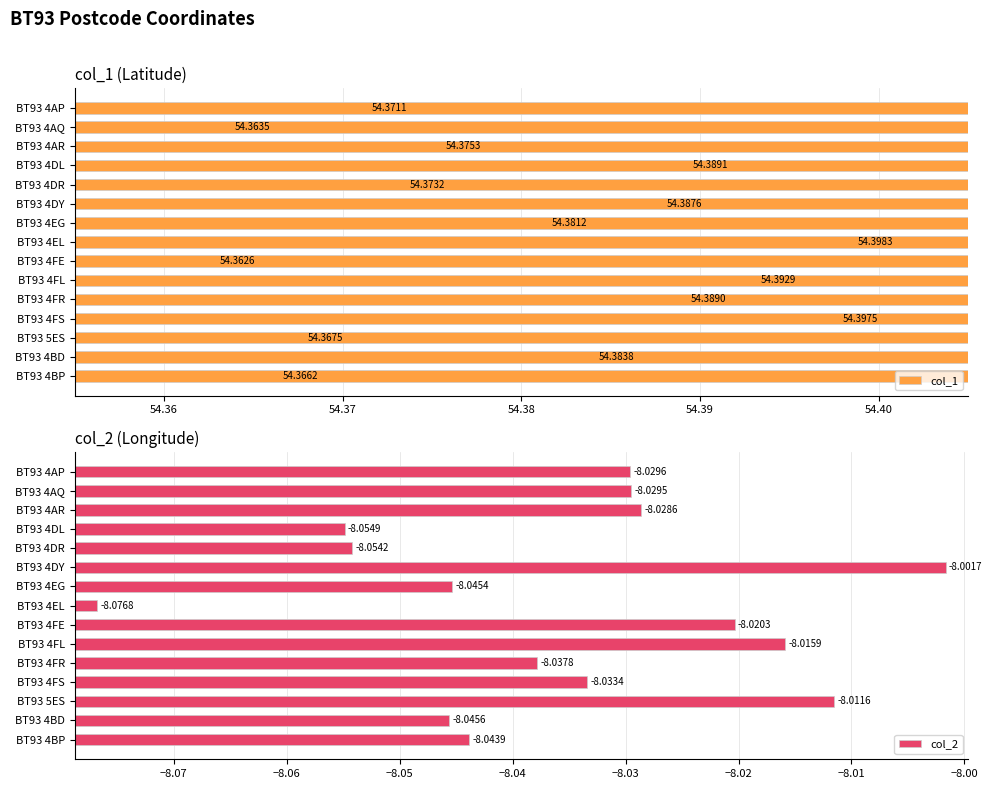

Rank the series at BT93 4BD from lowest to highest value.

col_2, col_1